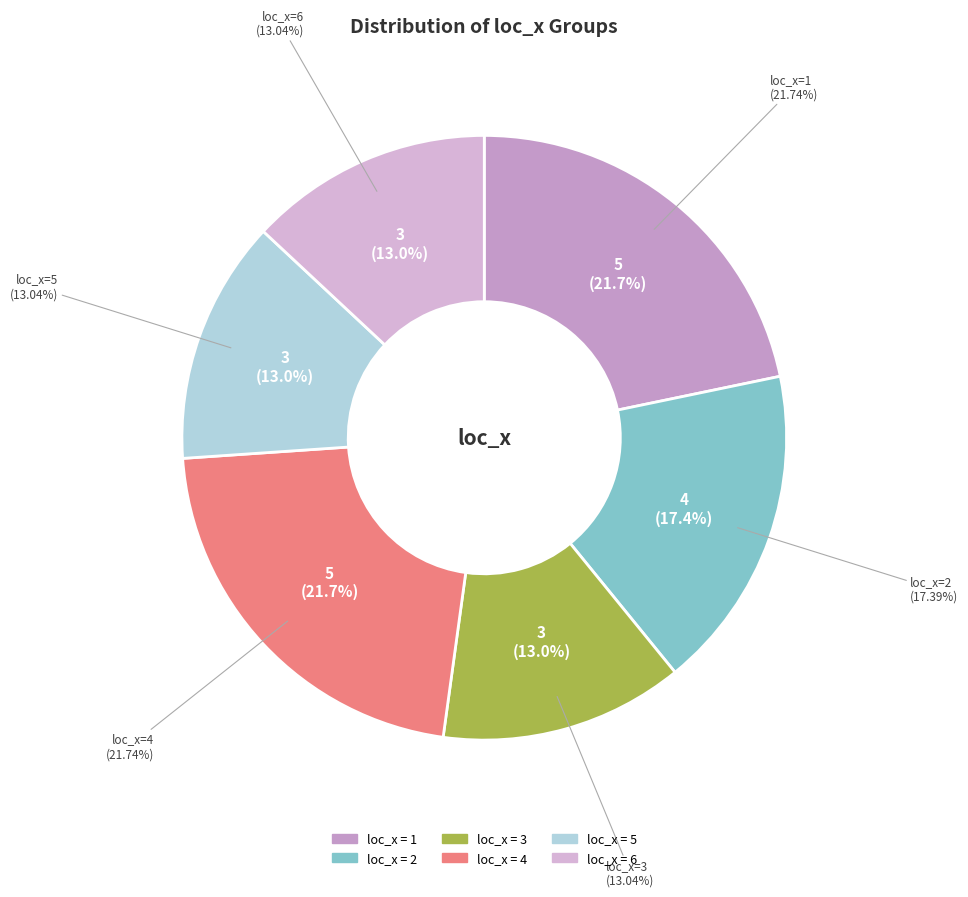

Rank the categories by value from highest to lowest.

1, 4, 2, 3, 5, 6